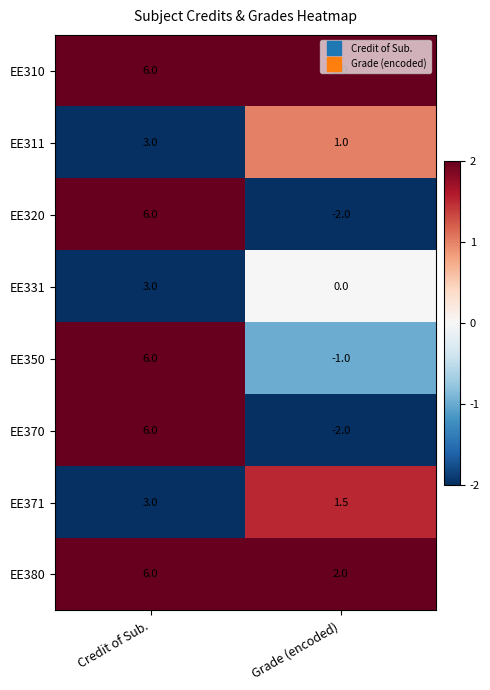

Rank the categories by EE350 value from highest to lowest.

Credit of Sub., Grade (encoded)